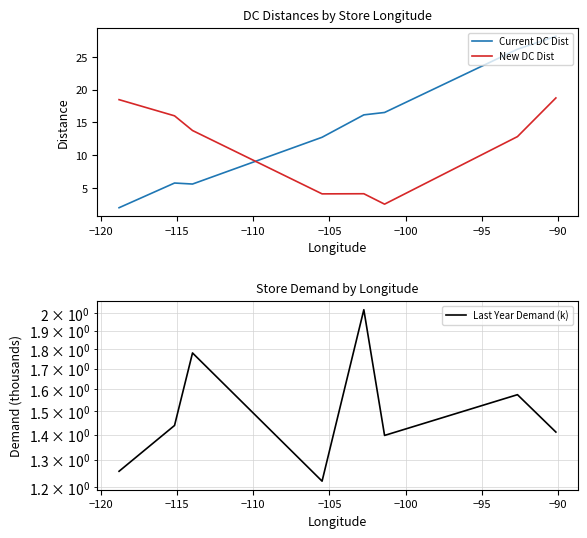

How many intersections are there between Current DC Dist and New DC Dist?

1